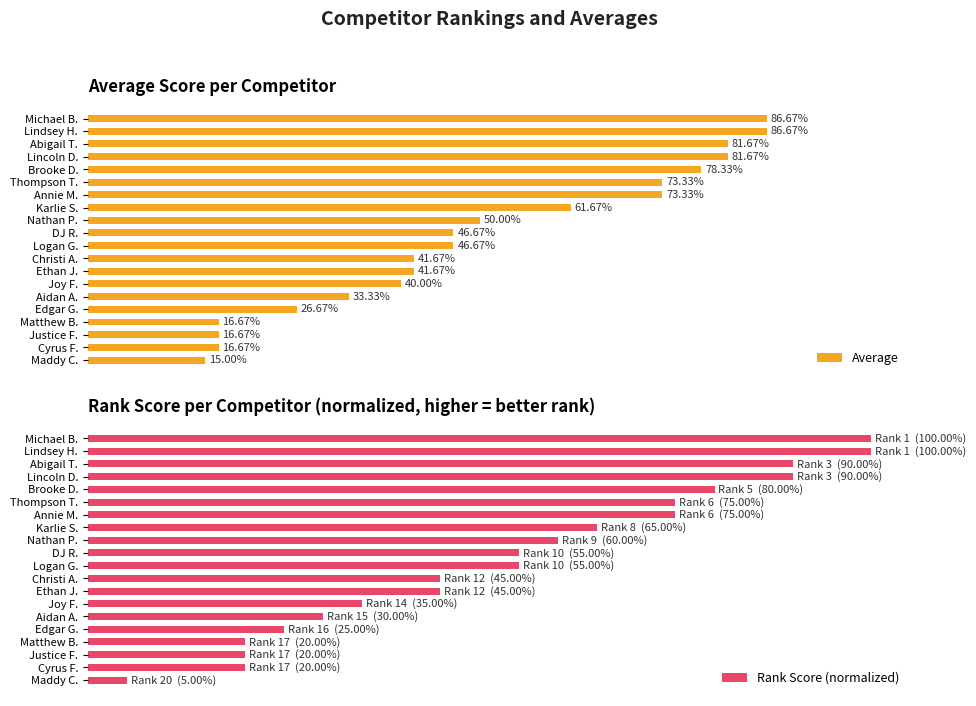

At which label does Average reach its minimum?

Maddy C.